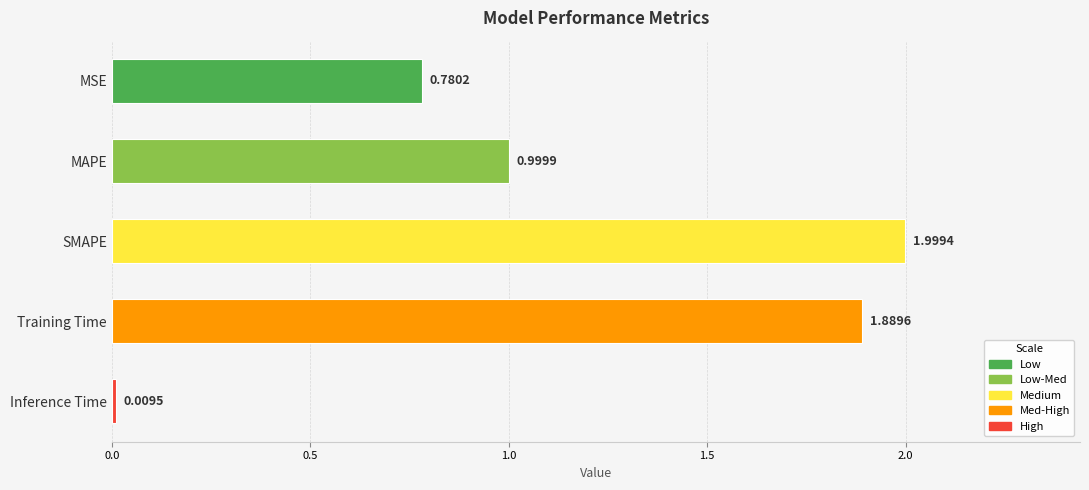

Does the chart contain stacked bars?

No